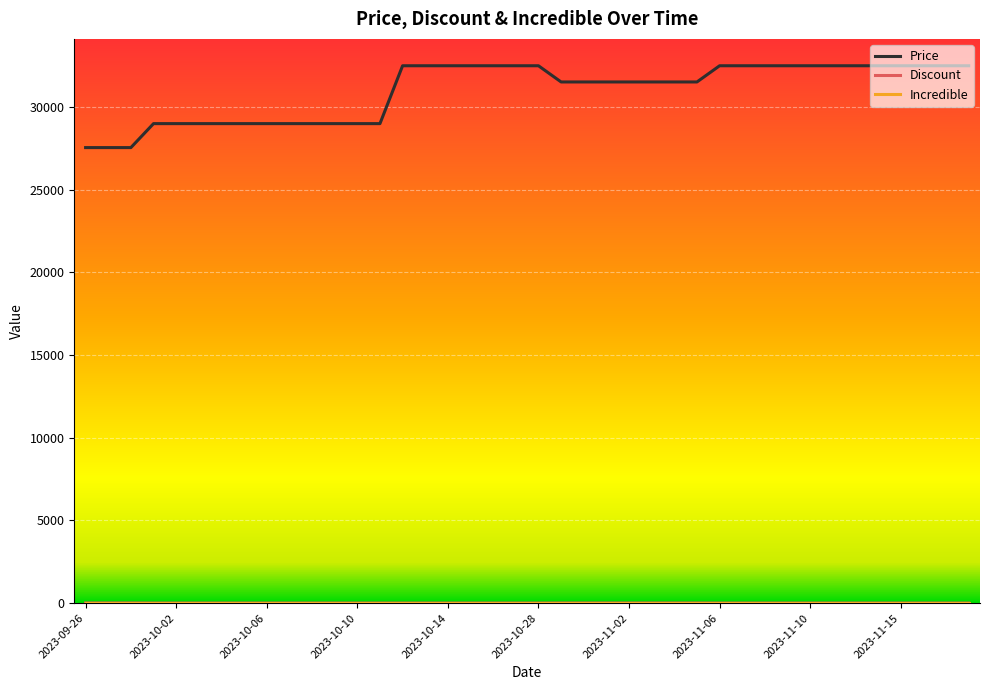

Which series has the largest range (max minus min)?

Price